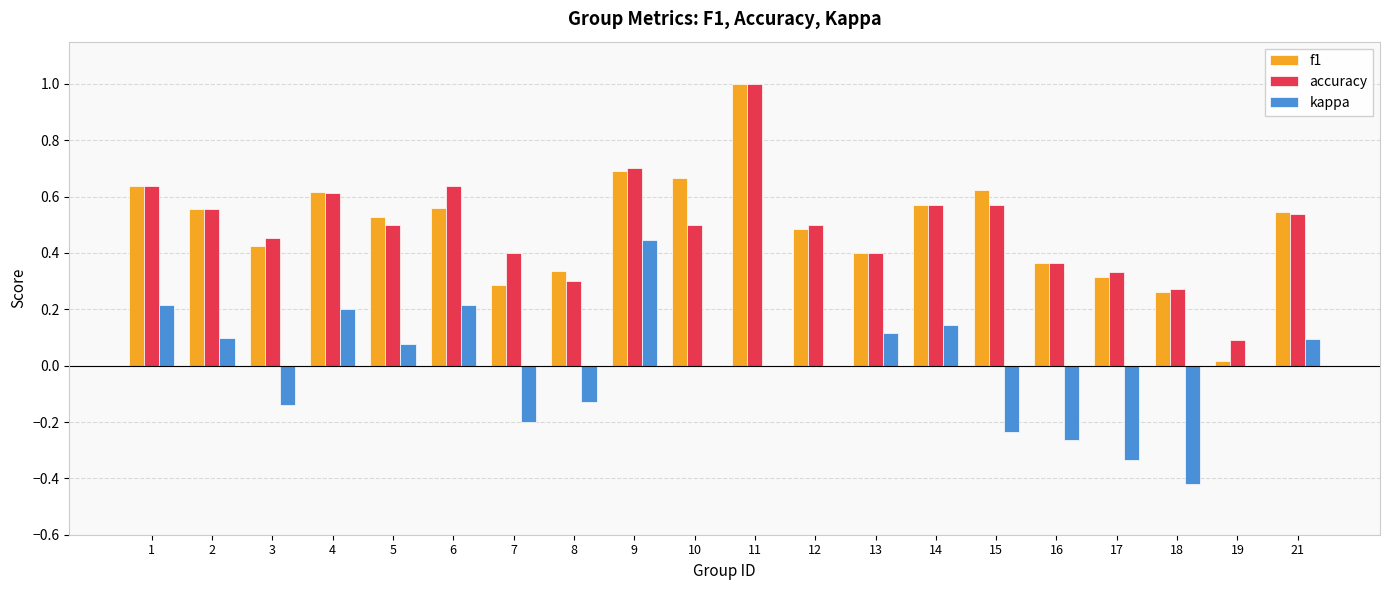

Between 7 and 21, which series saw the biggest shift?

kappa